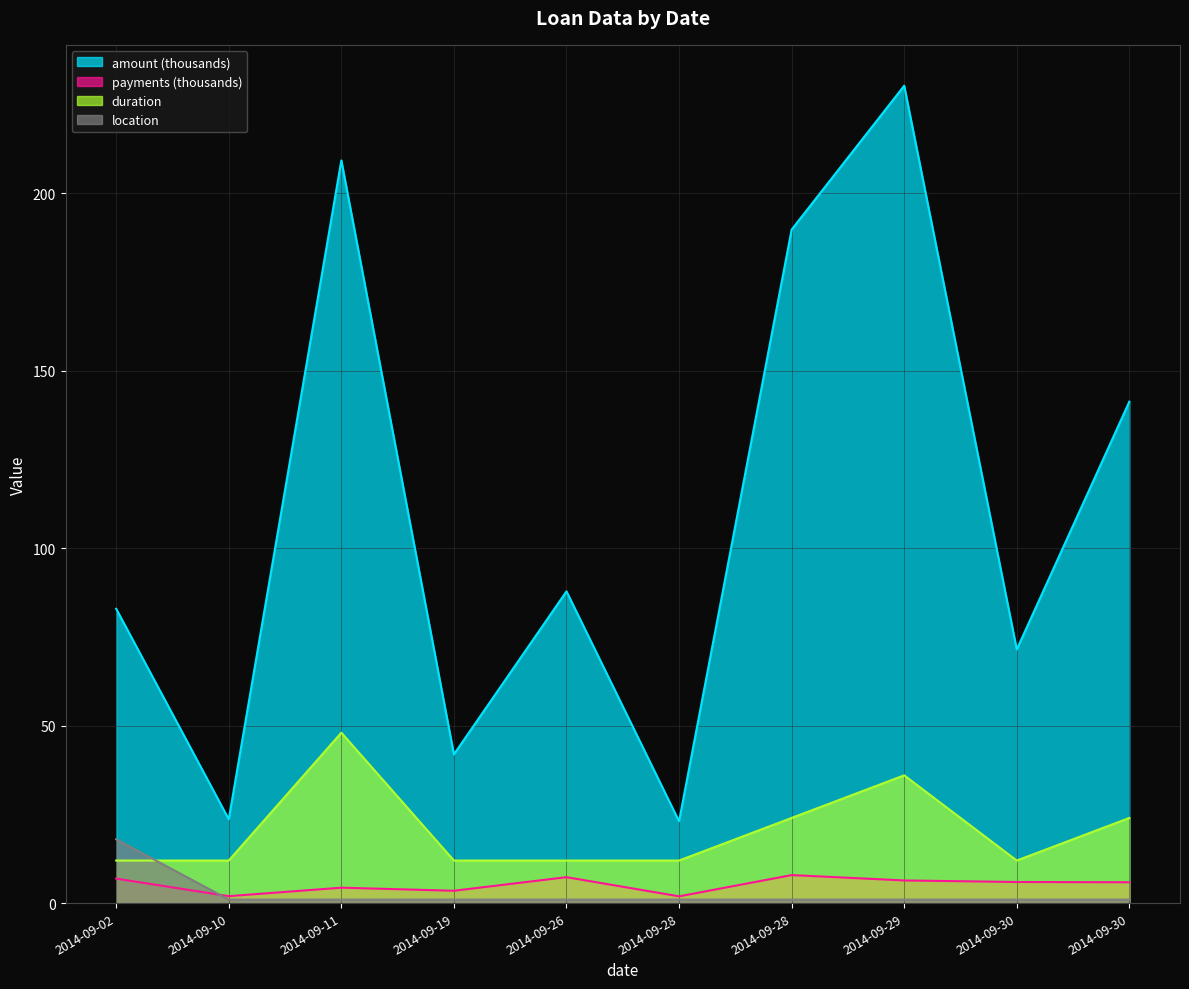

Which series has the largest range (max minus min)?

amount (thousands)